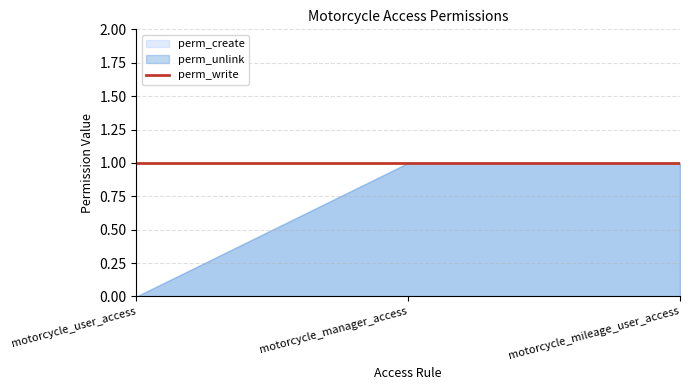

Reading right to left, what are all the values shown in this chart?

perm_create: motorcycle_mileage_user_access=1	motorcycle_manager_access=1	motorcycle_user_access=0
perm_unlink: motorcycle_mileage_user_access=1	motorcycle_manager_access=1	motorcycle_user_access=0
perm_write: motorcycle_mileage_user_access=1	motorcycle_manager_access=1	motorcycle_user_access=1